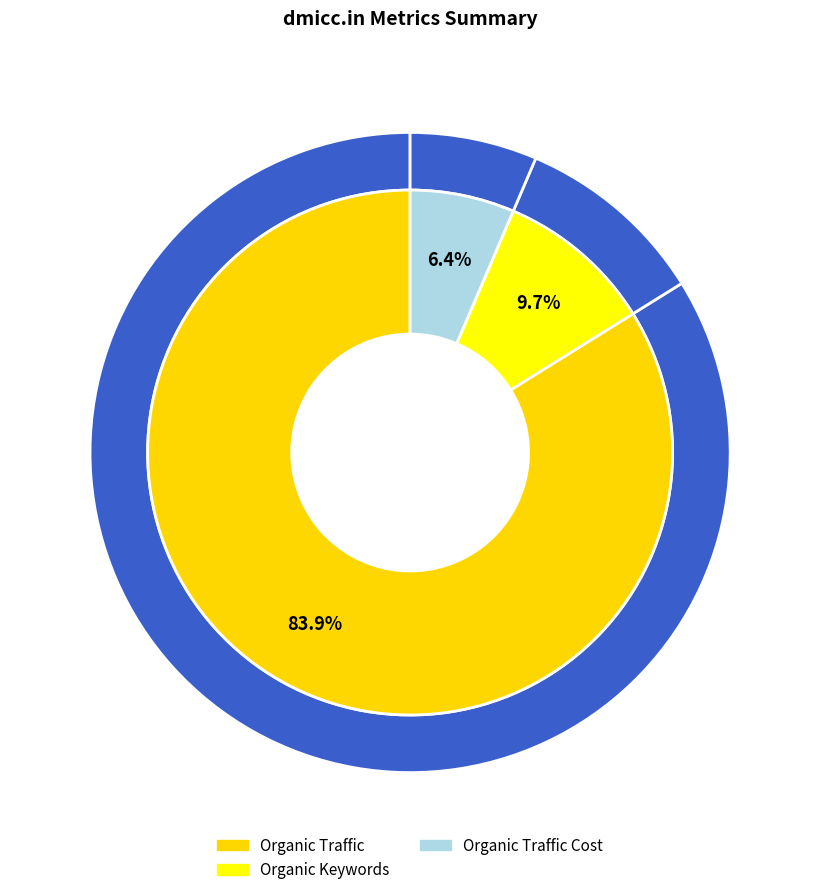

What percentage is NOT represented by Organic Keywords?

90.3%